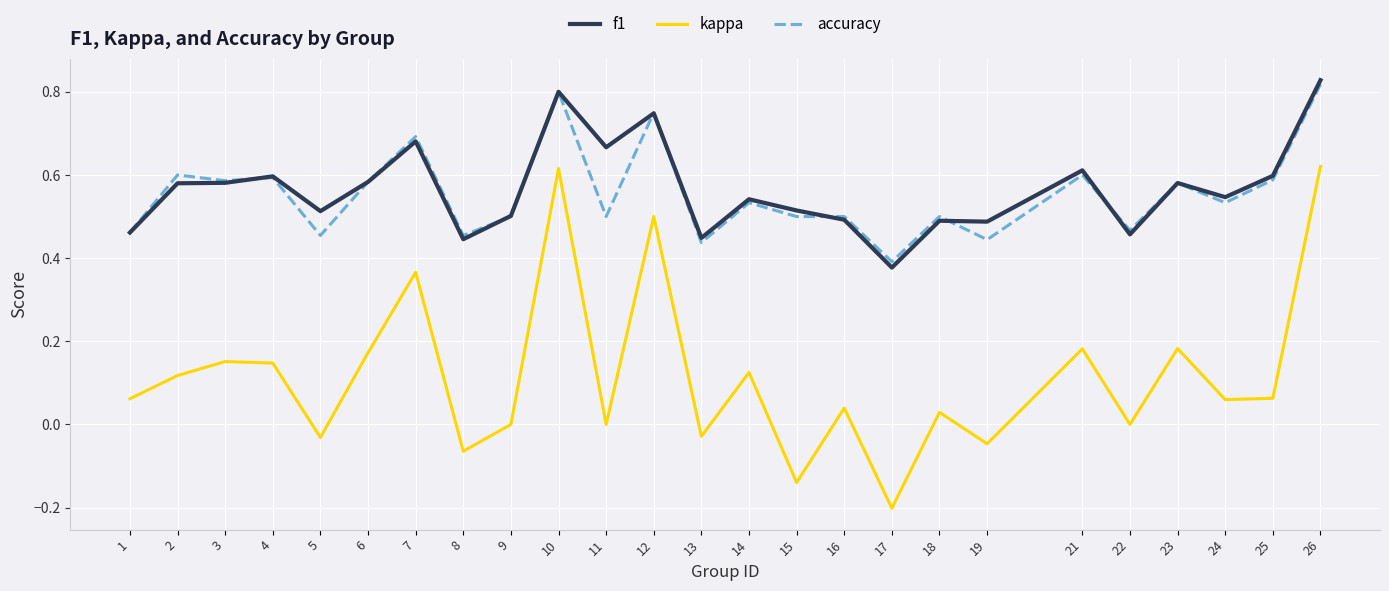

How many interior local peaks does the kappa series have?

9